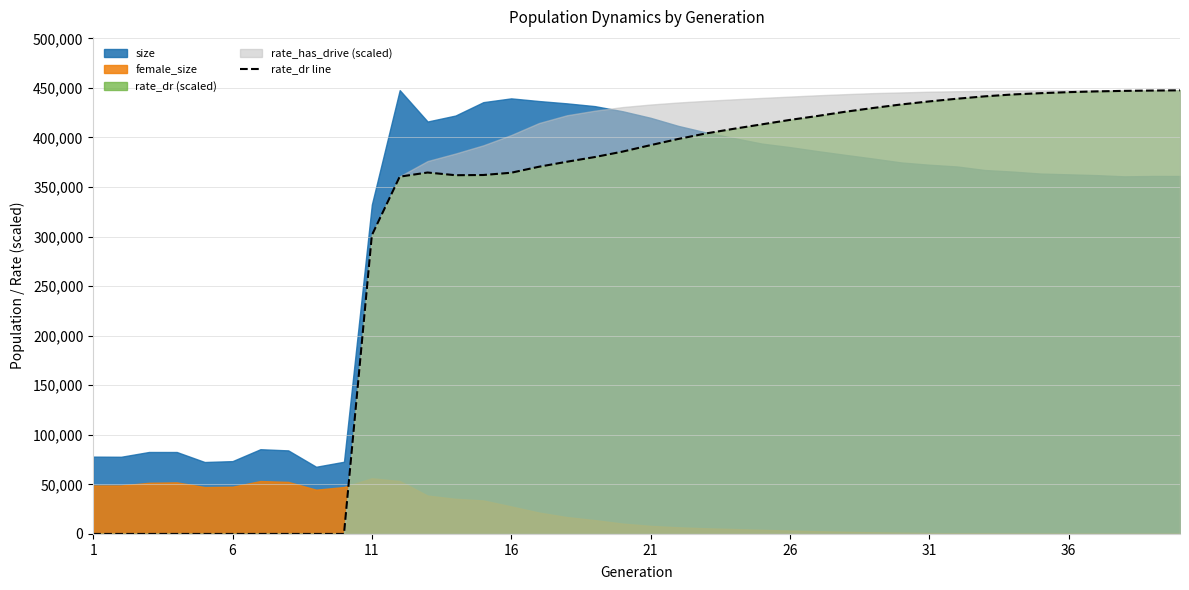

What is the maximum value for rate_dr line?

447542.4